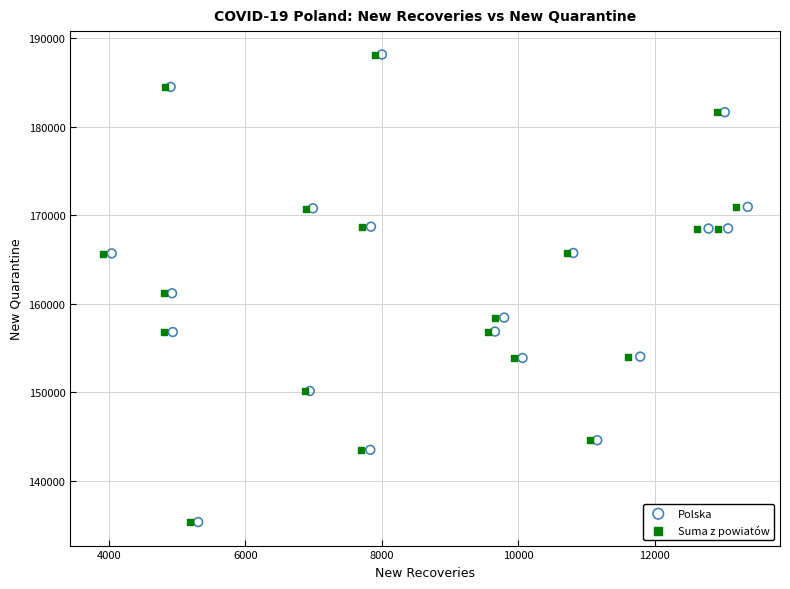

What are all the series names shown in the legend?

Polska, Suma z powiatów